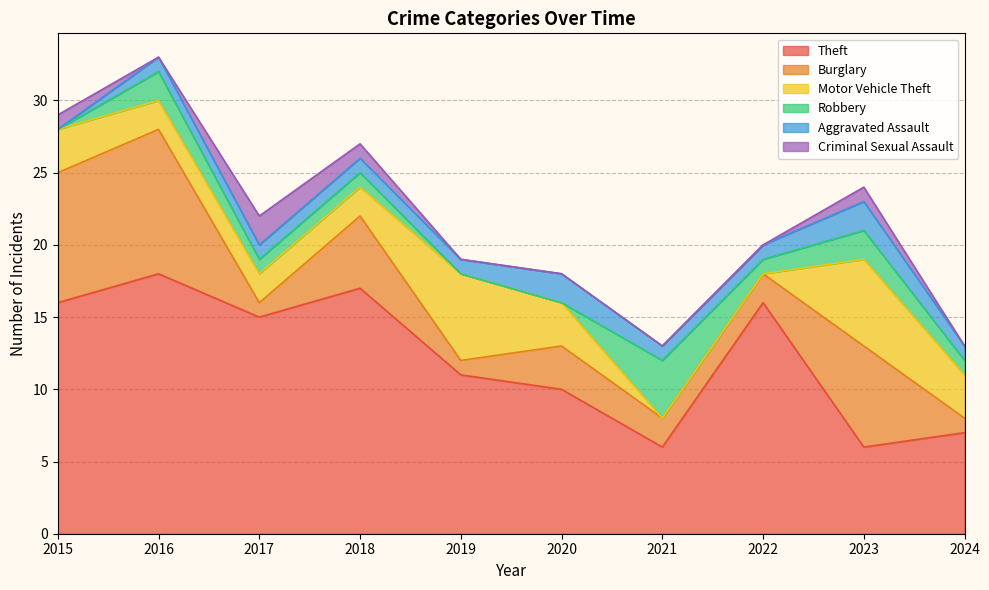

What is the difference between the maximum and minimum values in the Aggravated Assault series?

2